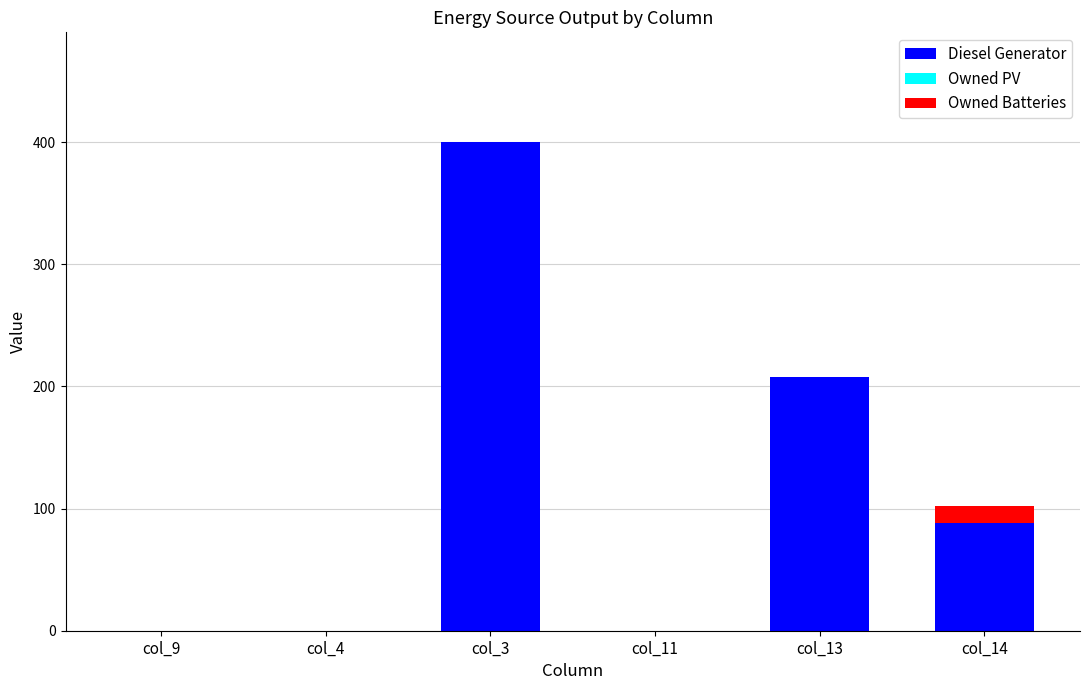

At which category is the sum across all series the highest?

col_3